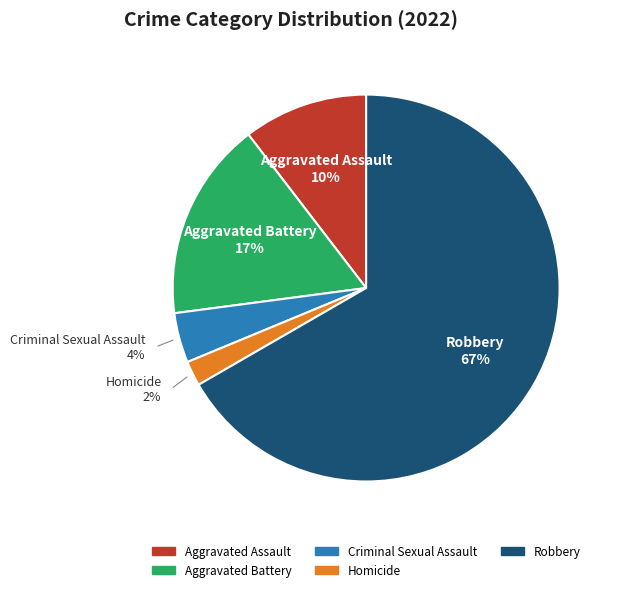

Combined, do Aggravated Assault and Aggravated Battery account for over 50%?

No